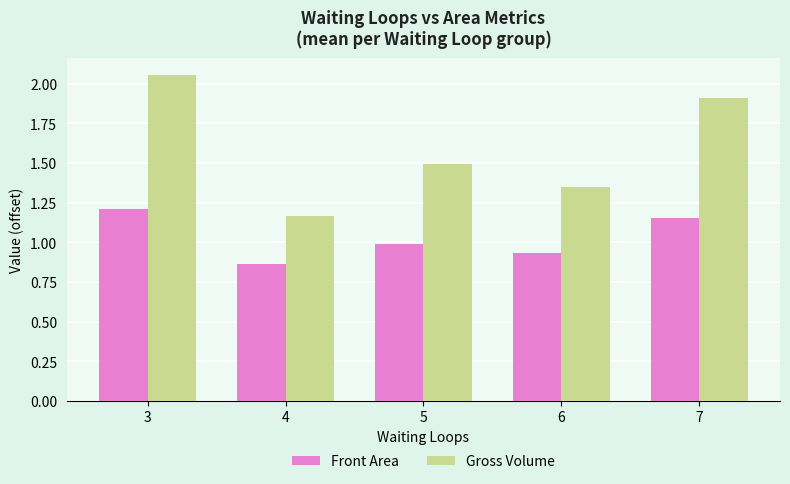

What is the average value of the Gross Volume series?

1.6